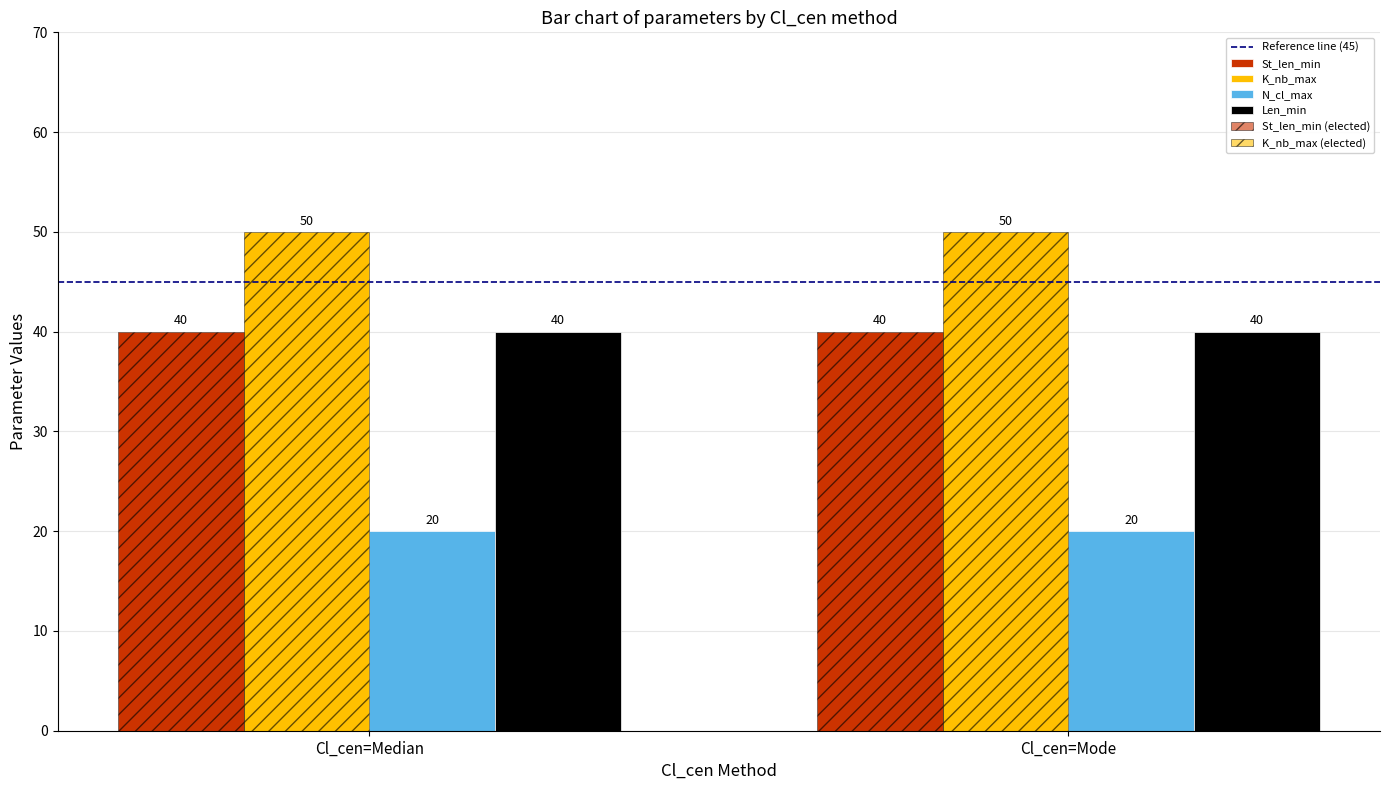

What is the label of the 1st bar from the left?

Cl_cen=Median